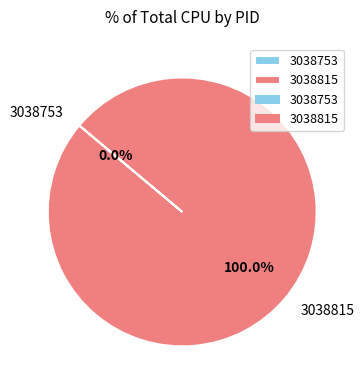

Combined, do 3038815 and 3038753 account for over 50%?

Yes